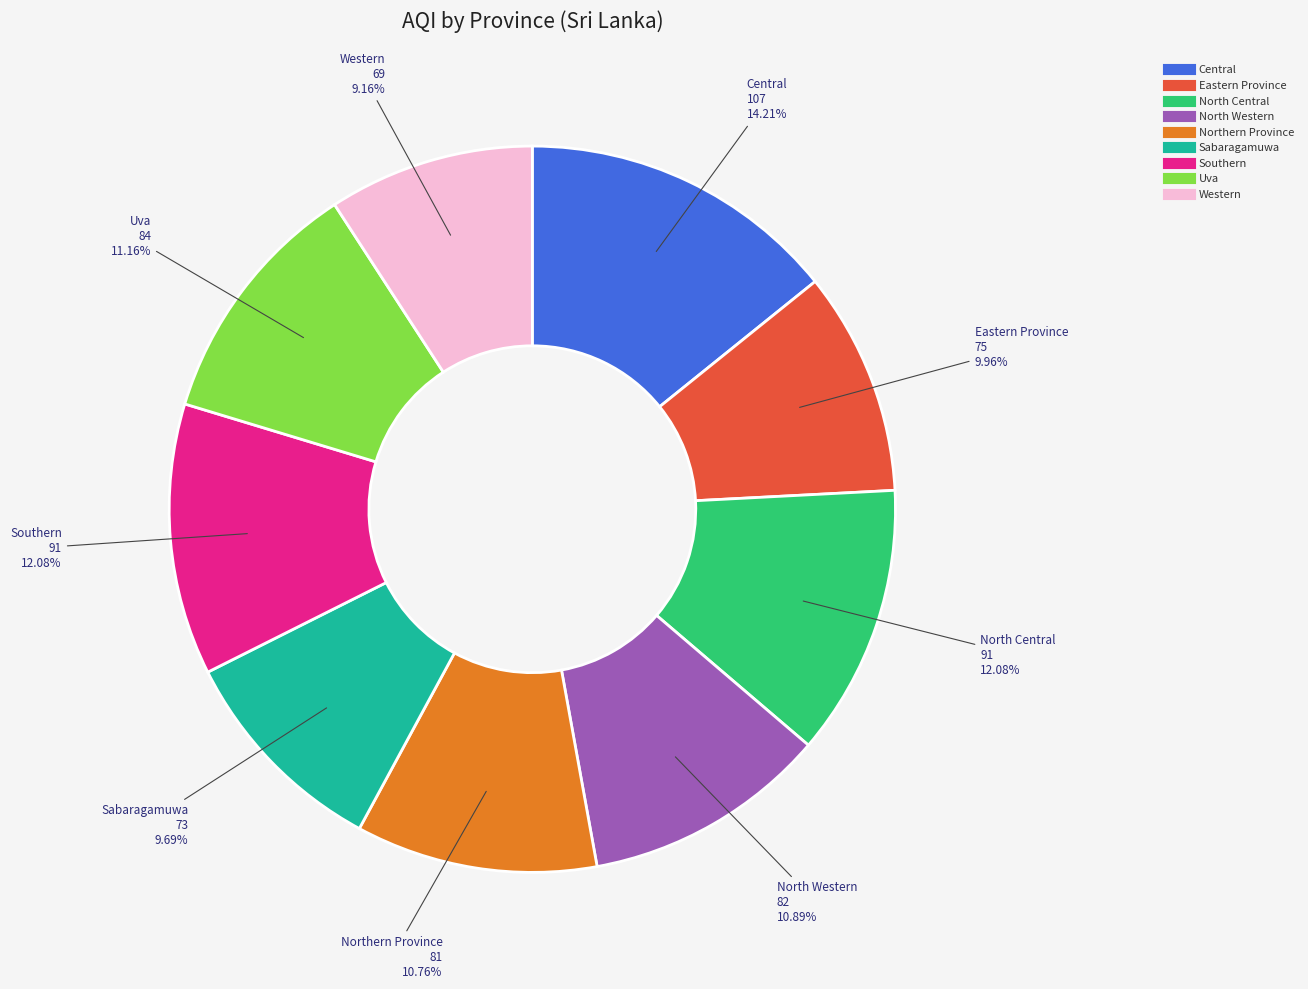

True or false: Southern accounts for 12% of the total.

True